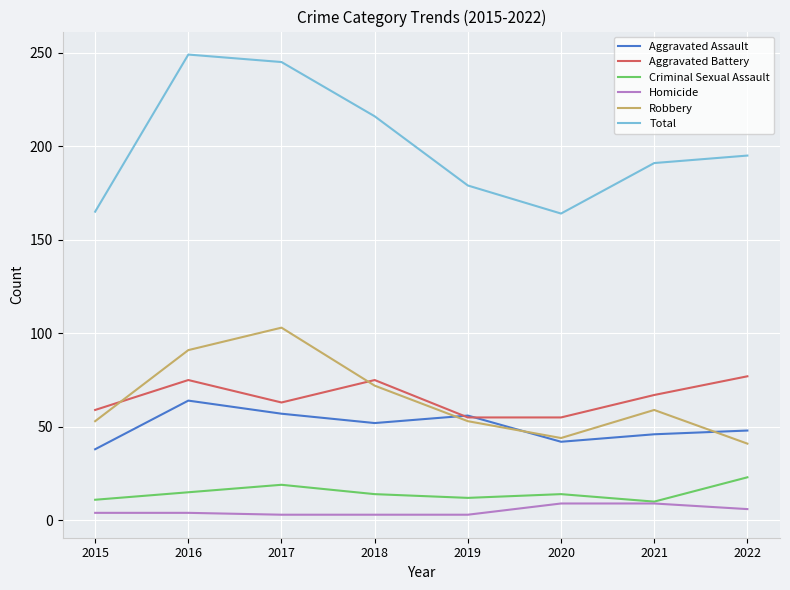

True or false: Homicide and Robbery intersect in this chart.

False